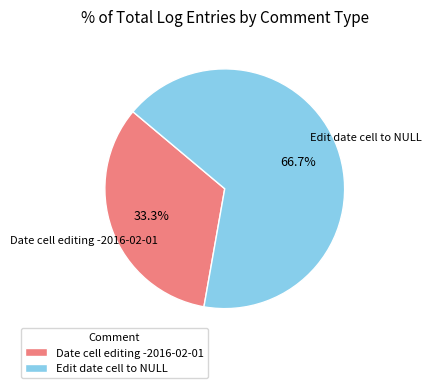

To the nearest percent, what is the combined percentage of Edit date cell to NULL and Date cell editing -2016-02-01?

100%